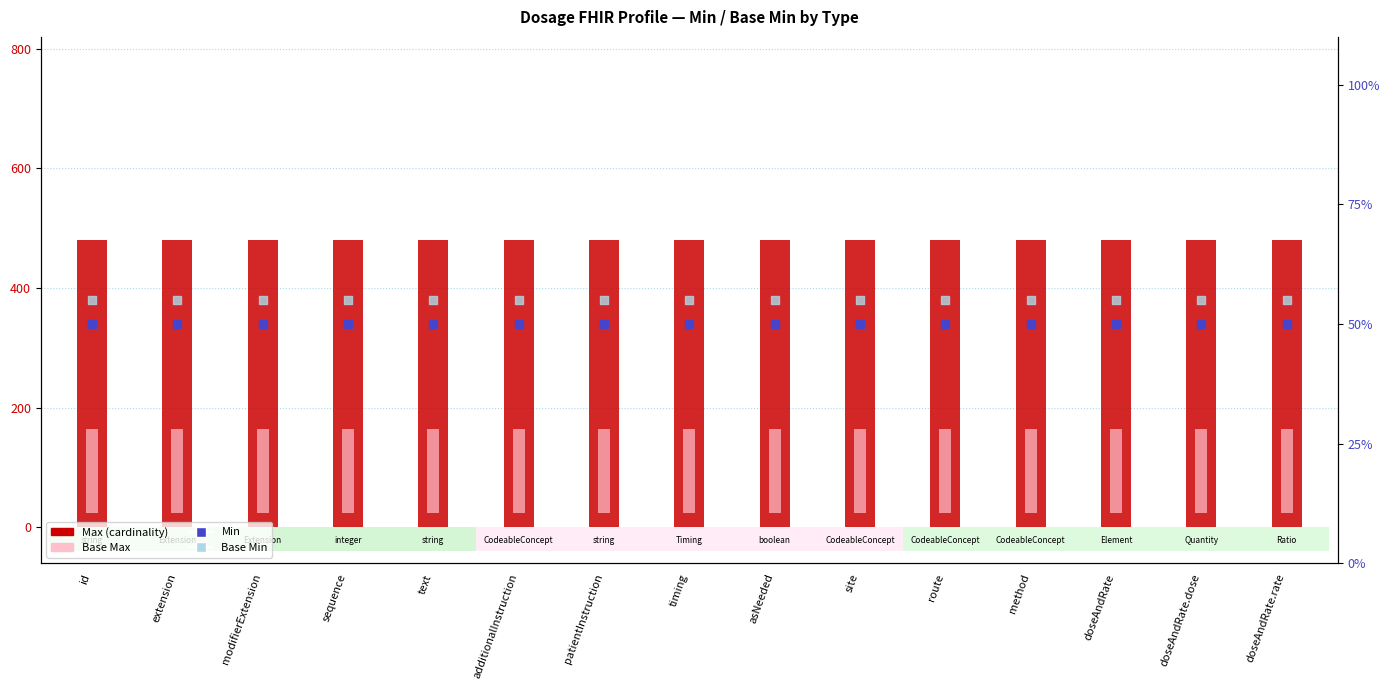

What are all the series names shown in the legend?

Max (cardinality), Base Max, Min, Base Min